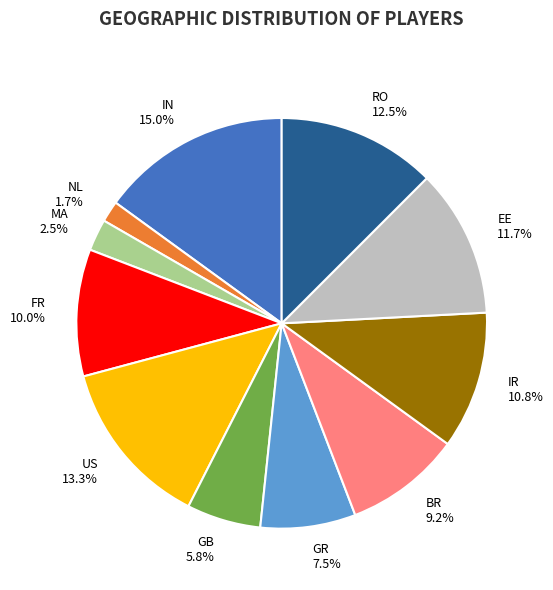

Does US represent more than half of the total?

No